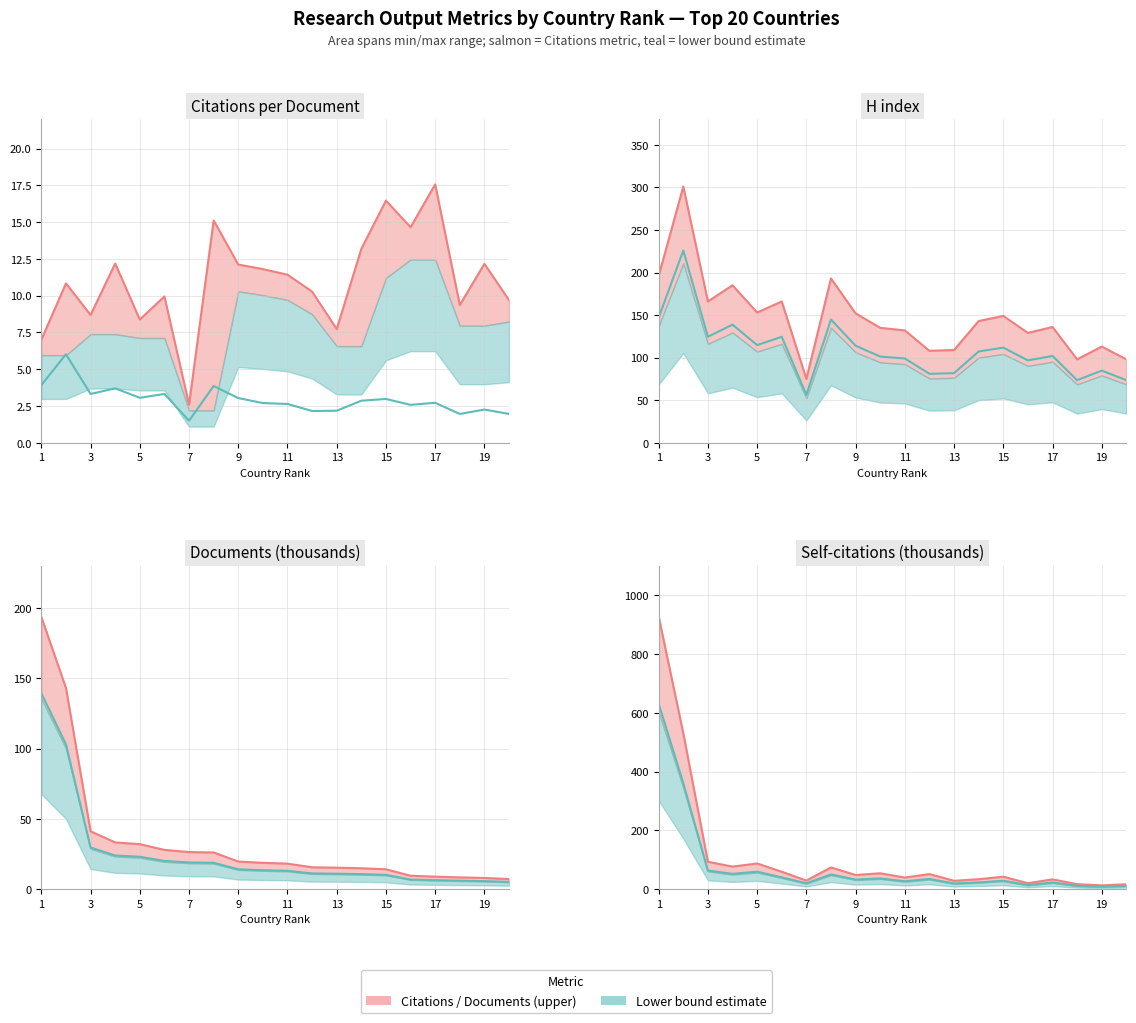

True or false: Citations per document and Self-citations (k) cross at least once.

False